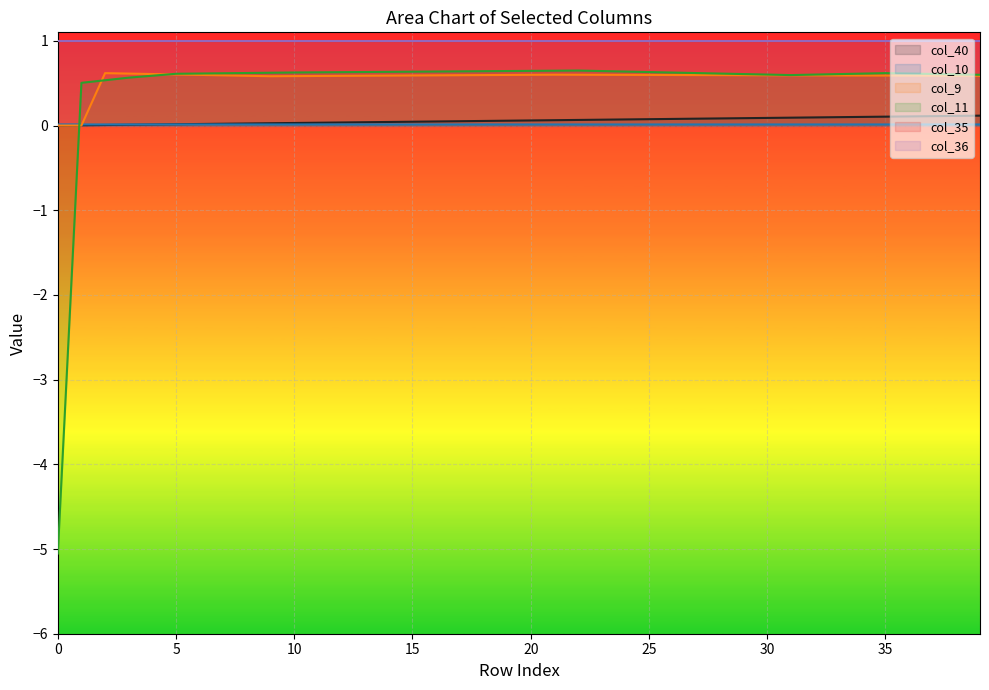

In col_9, how many points are lower than both neighbors (excluding endpoints)?

1